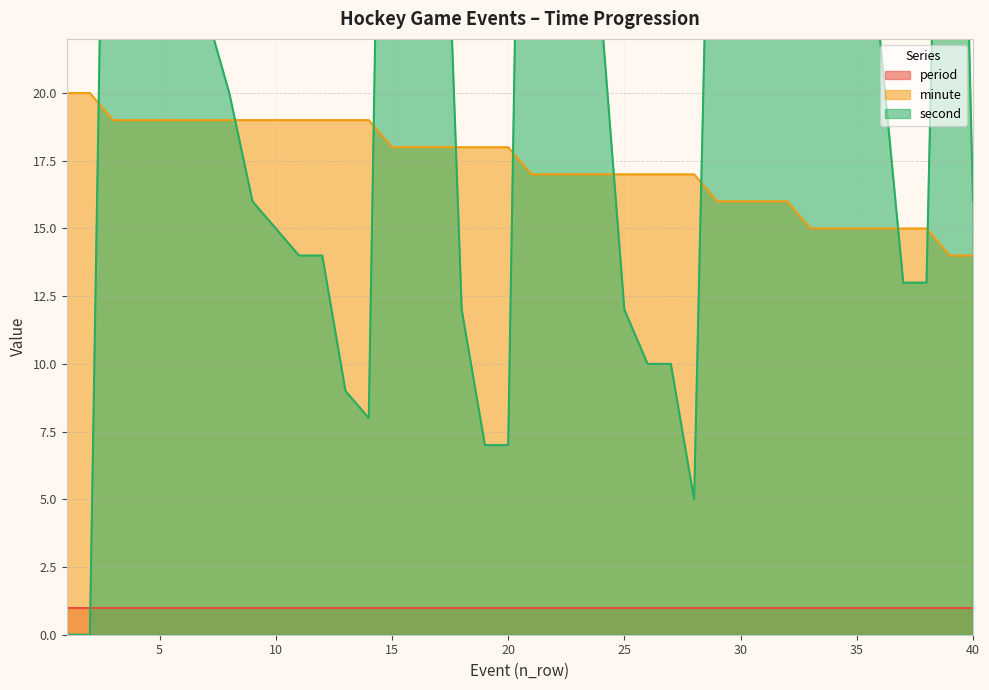

What is the highest value of the minute series?

20